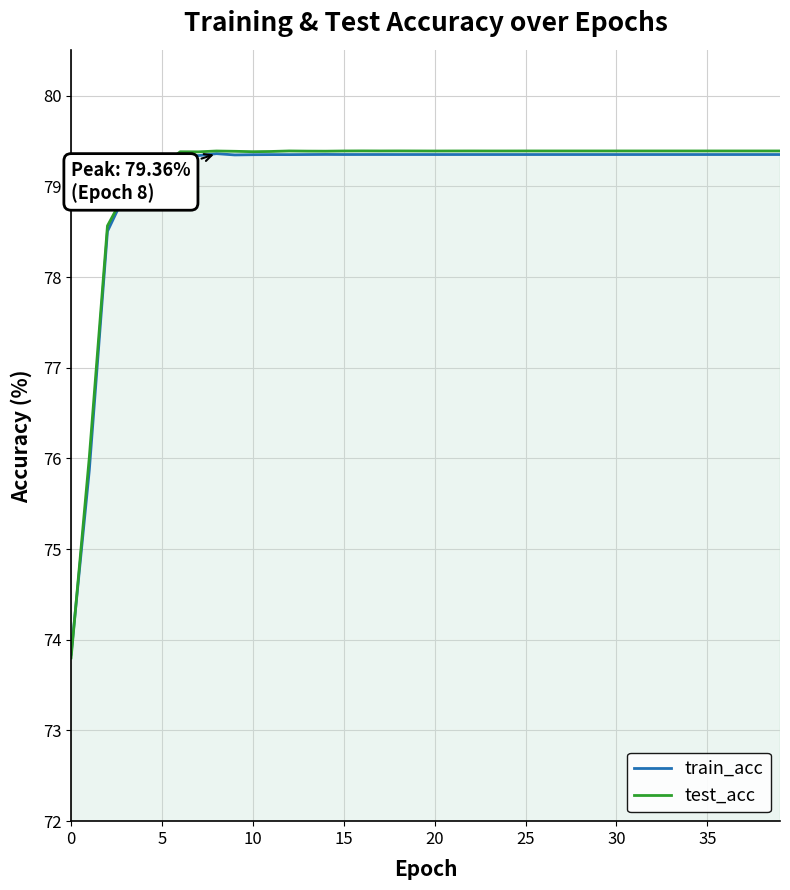

What is the minimum value shown in the chart?

73.8